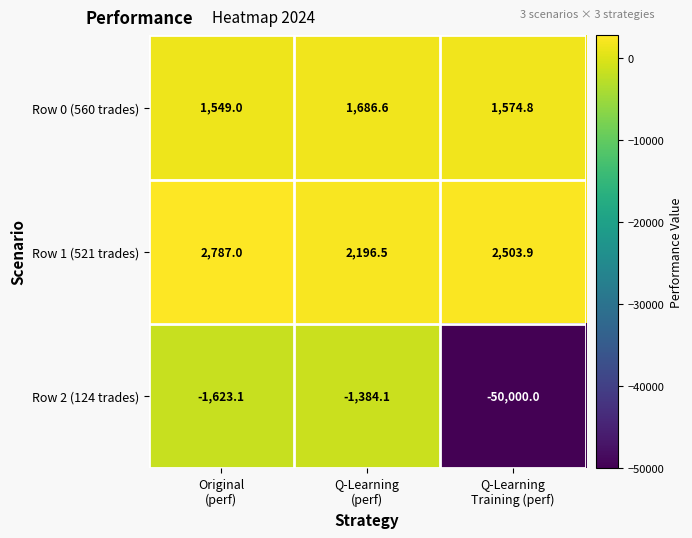

Reading left to right, what are all the values shown in this chart?

Row 0 (560 trades): 1549.0	1686.6	1574.8
Row 1 (521 trades): 2787.0	2196.5	2503.9
Row 2 (124 trades): -1623.1	-1384.1	-50000.0